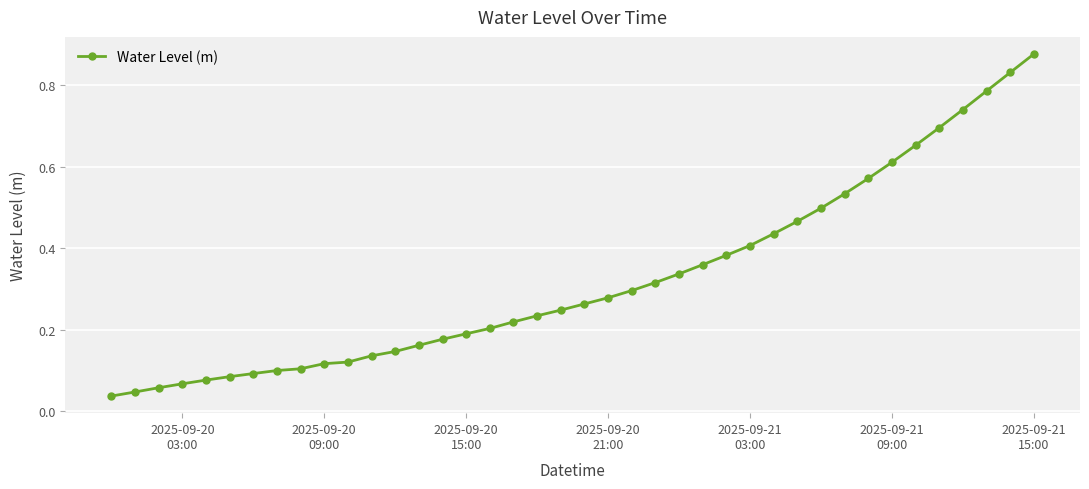

True or false: there are more than 2 points higher than both neighbors.

False